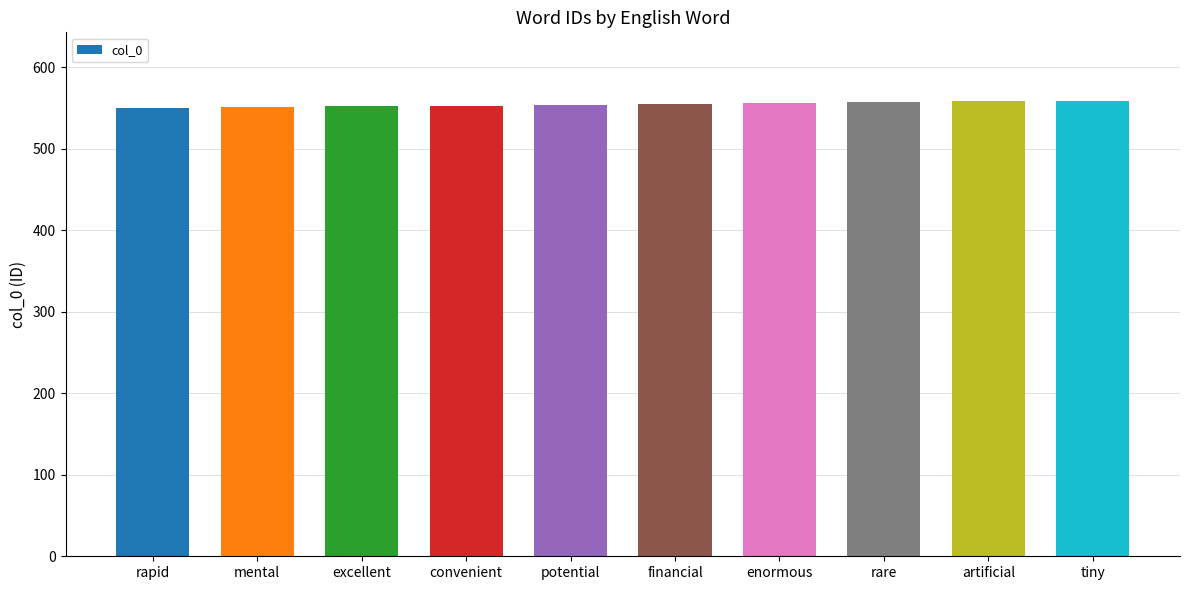

The value at potential is 833. True or false?

False